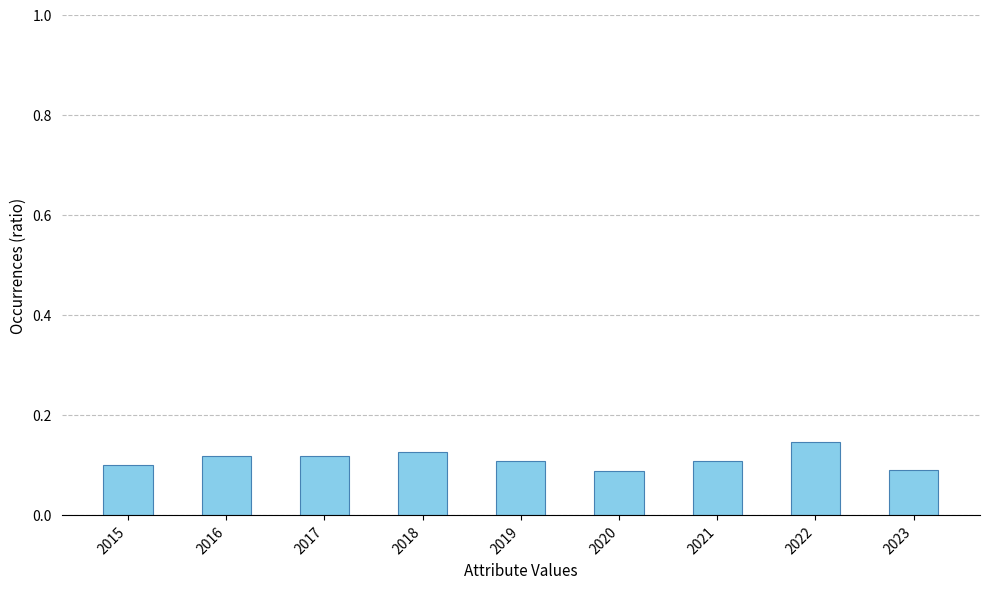

Is it true that the value at 2020 is 0.1?

True